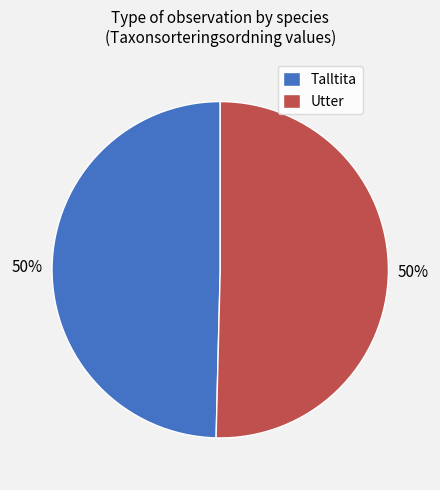

True or false: Utter accounts for 44% of the total.

False